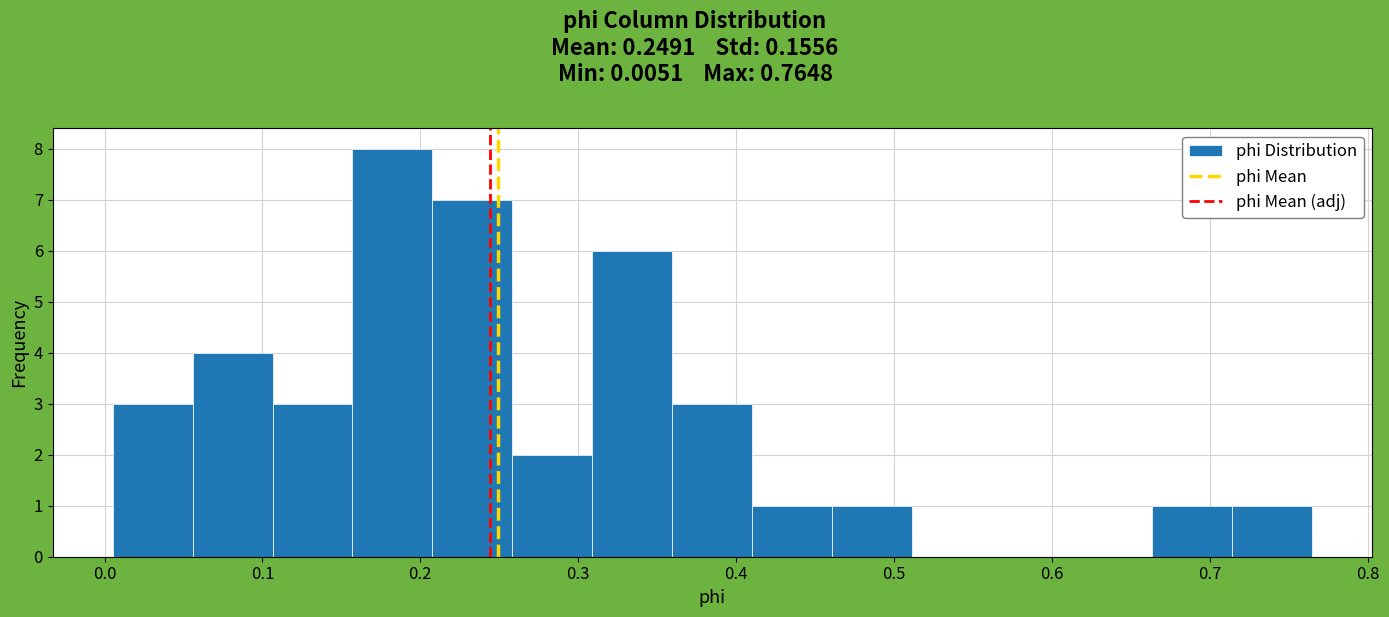

Over which range of the x-axis is the bar tallest?

0.16 to 0.21